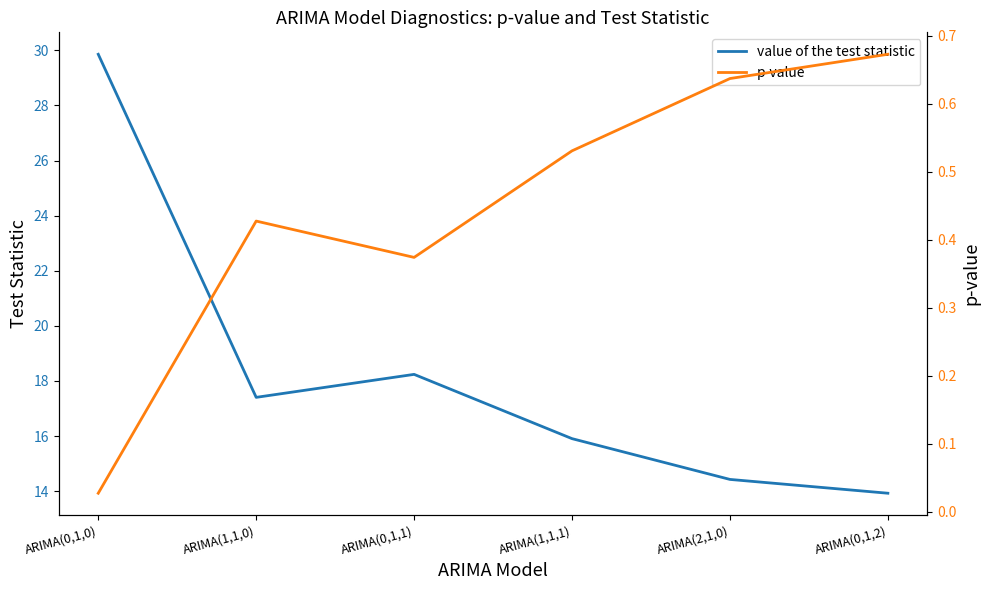

How many interior local peaks does the p-value series have?

1